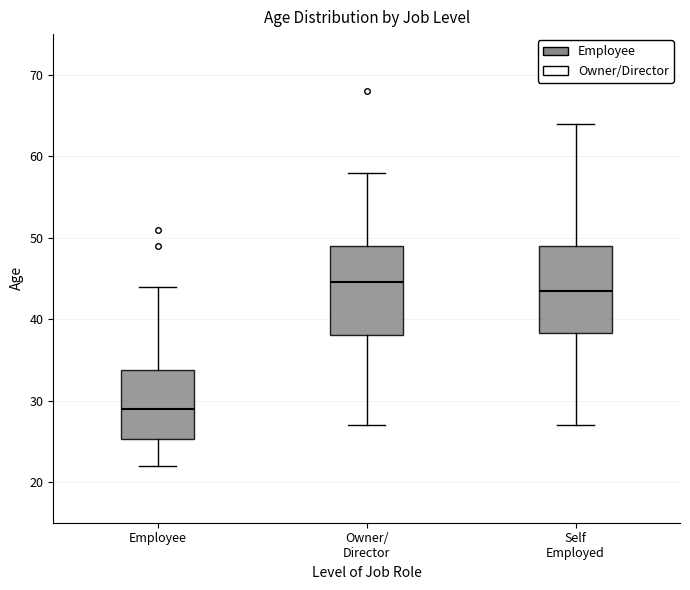

Reading left to right, transcribe this box plot: for each box, give where its median line is, the range the box spans, and where its two whiskers end, as read against the y-axis. The values are not printed on the chart, so give them approximately, as read against the axis.

Employee: median 29, box 25 to 34, whiskers 22 to 44
Owner/ Director: median 45, box 38 to 49, whiskers 27 to 58
Self Employed: median 44, box 38 to 49, whiskers 27 to 64